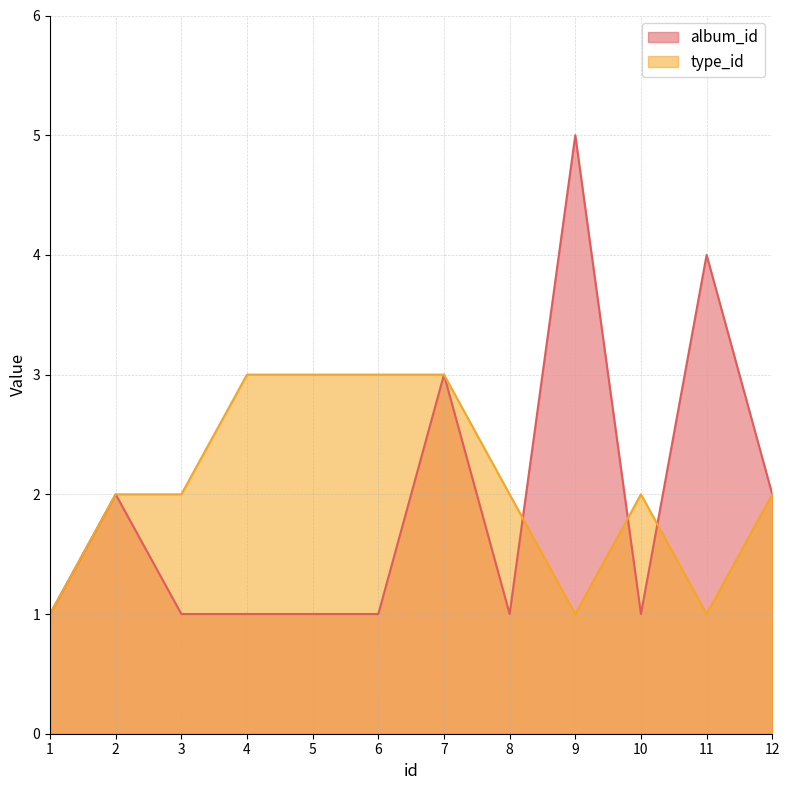

Reading left to right, list all the values displayed in this chart.

album_id: 1=1	2=2	3=1	4=1	5=1	6=1	7=3	8=1	9=5	10=1	11=4	12=2
type_id: 1=1	2=2	3=2	4=3	5=3	6=3	7=3	8=2	9=1	10=2	11=1	12=2